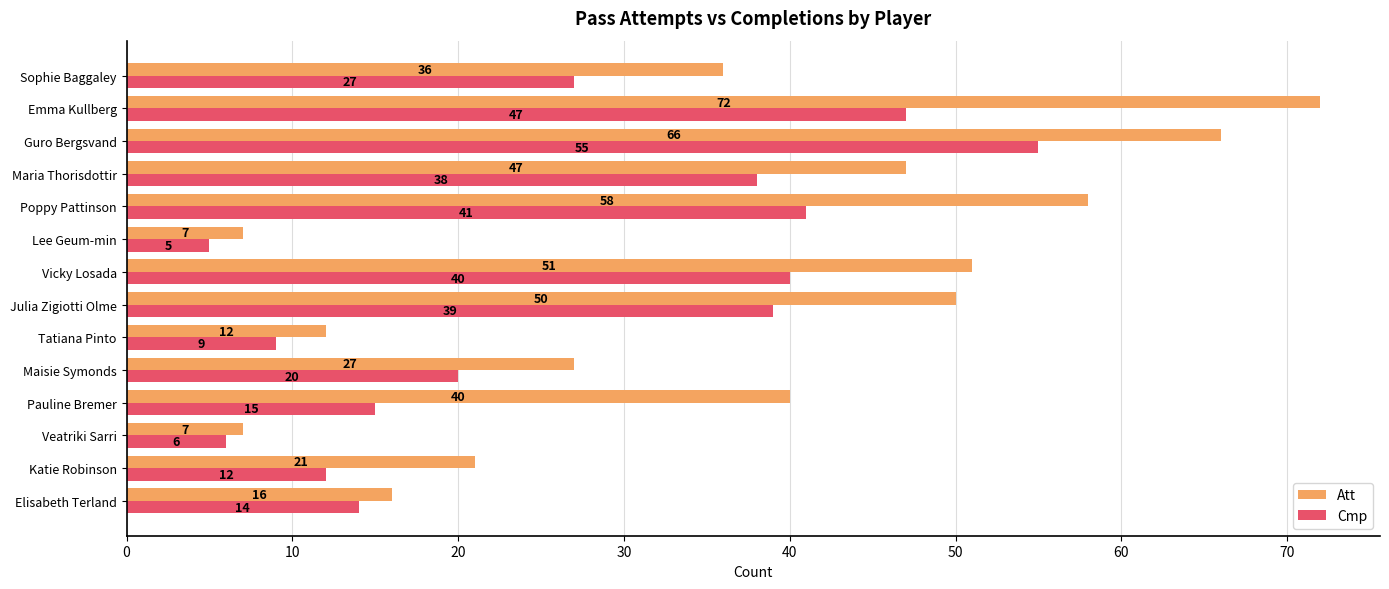

Is the value of Cmp at Sophie Baggaley greater than the value of Att at Maria Thorisdottir?

No